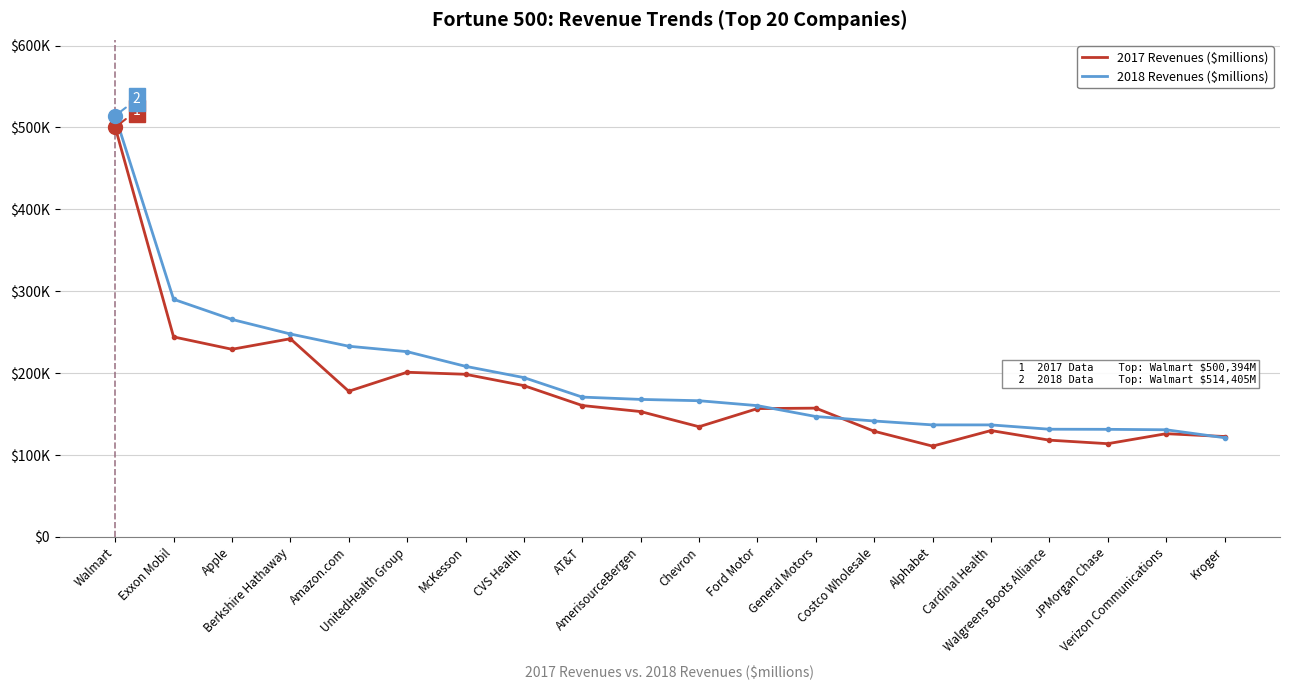

Read the 2017 Revenues ($millions) value at AT&T.

160485.0